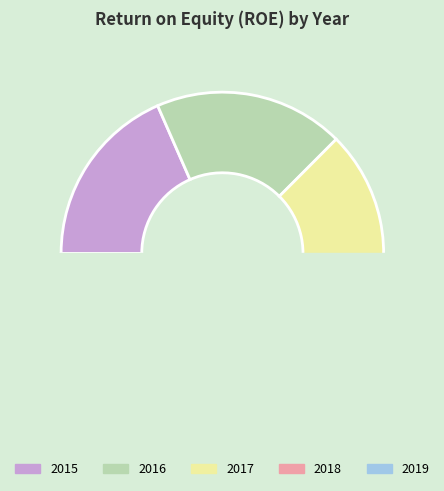

To the nearest percent, what is the combined percentage of 2015 and 2018?

44%